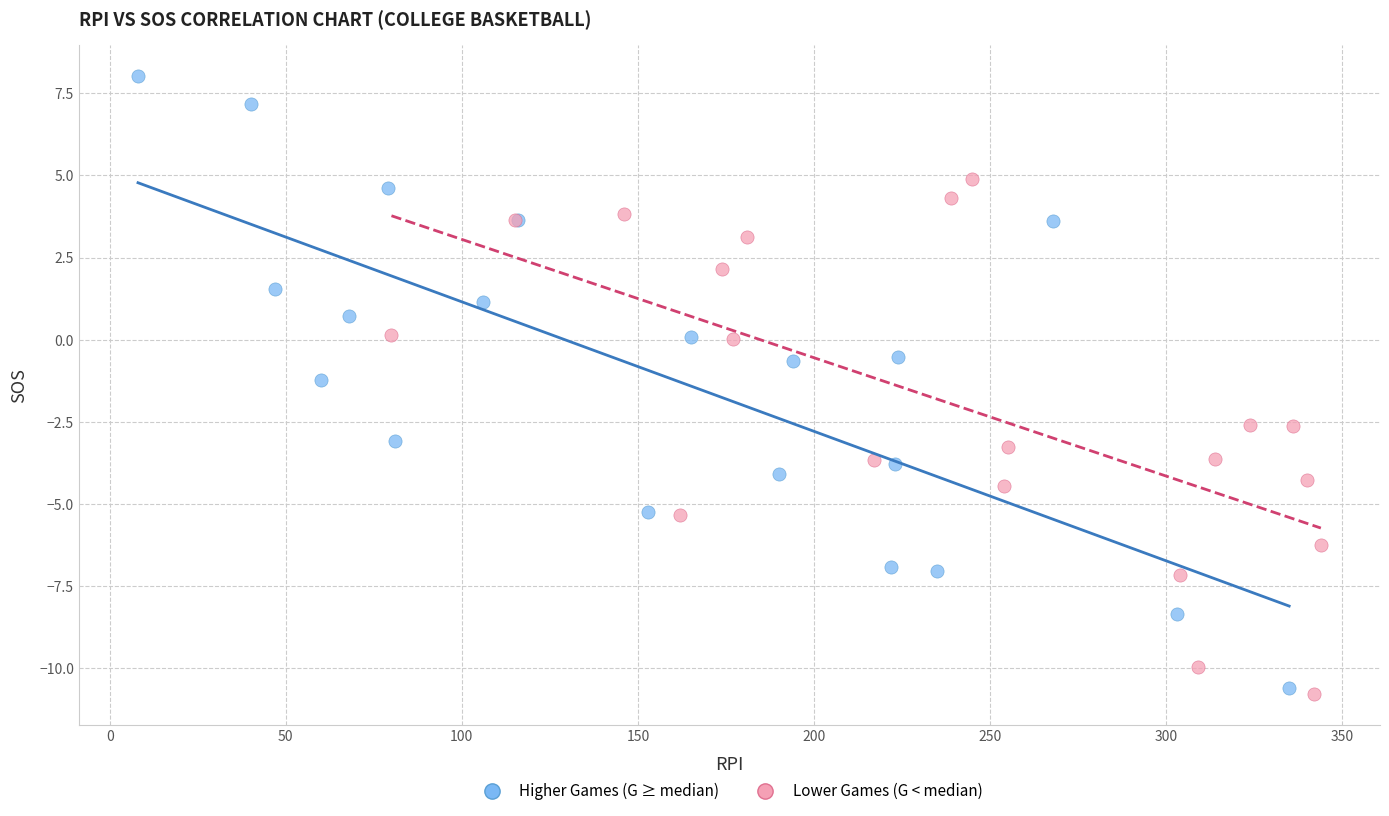

Which series contains the highest Y value?

Higher Games (G ≥ median)